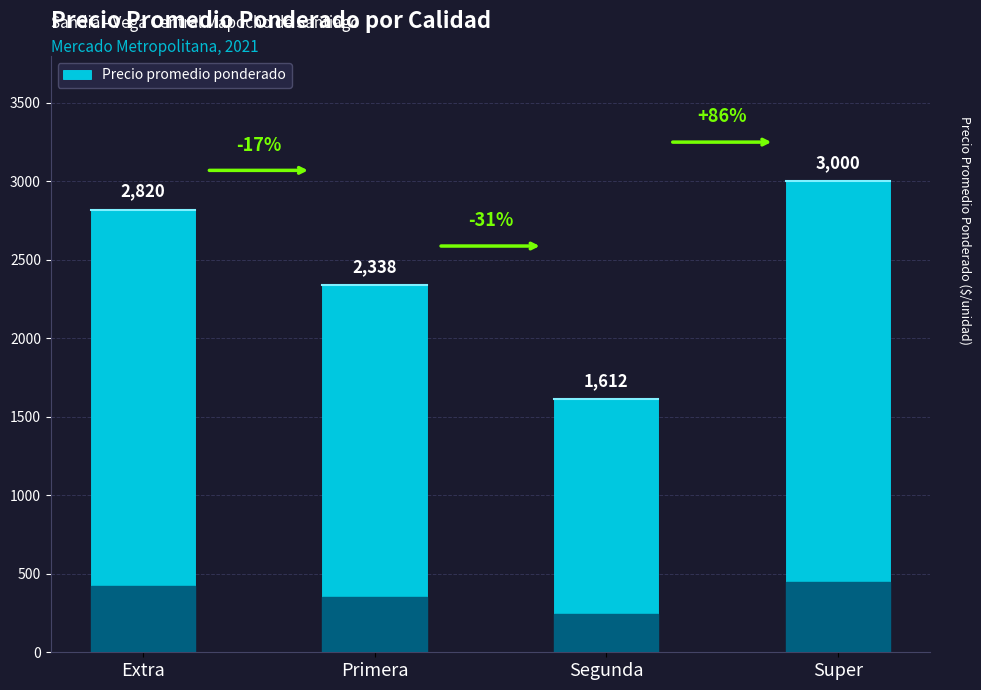

Rank the categories by value from highest to lowest.

Super, Extra, Primera, Segunda